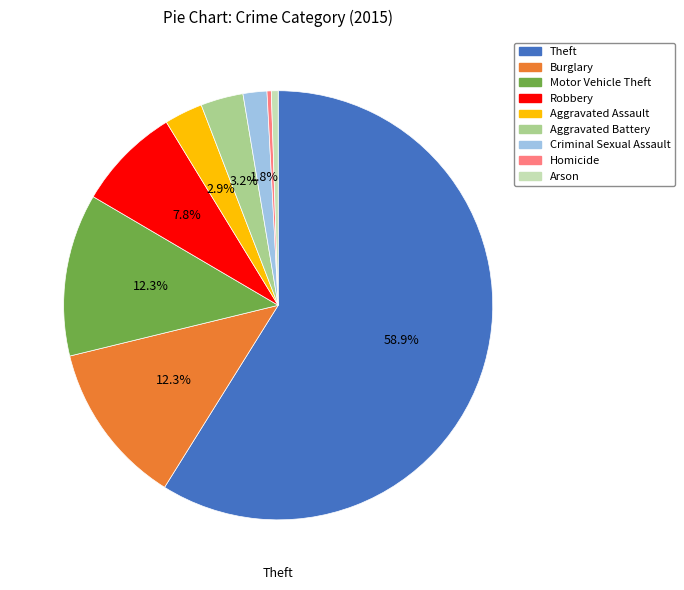

Between Aggravated Battery and Motor Vehicle Theft, which is larger?

Motor Vehicle Theft